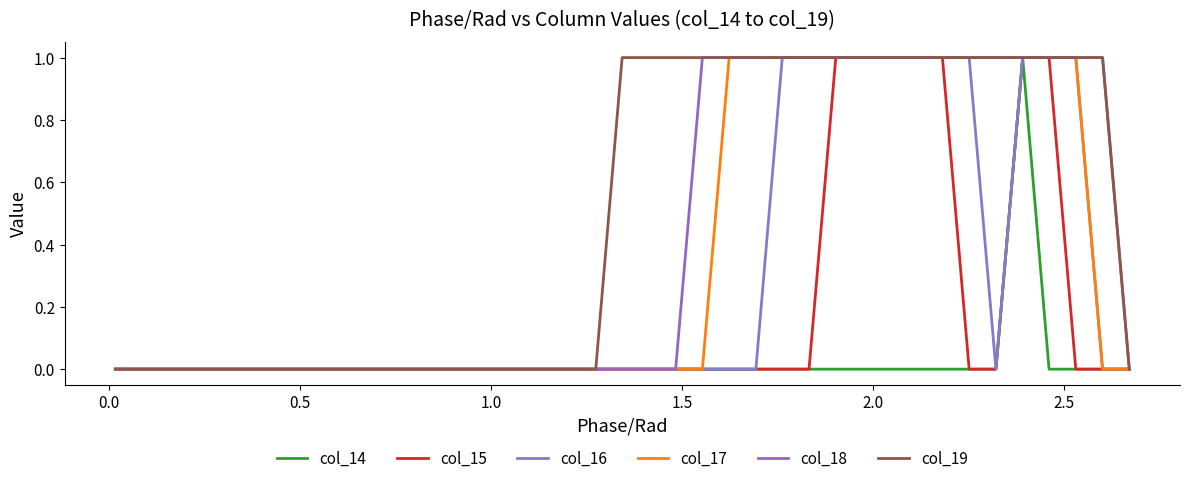

Is this an area chart (filled region under the line)?

No